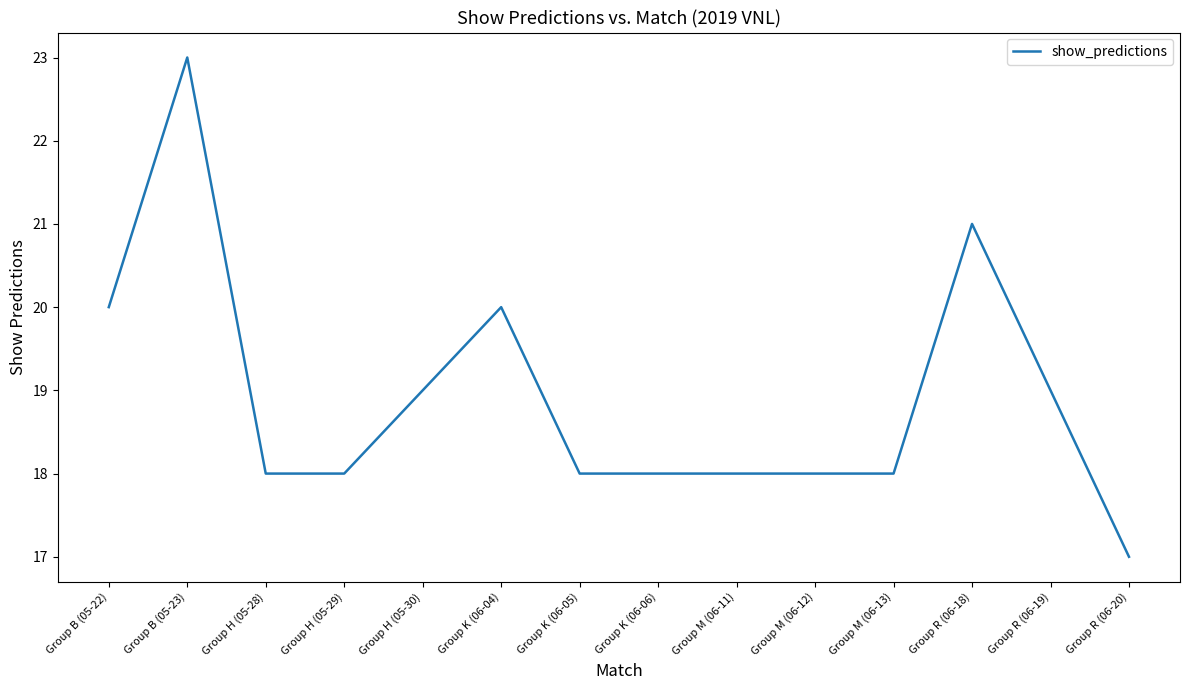

What is the ratio of the value at Group K (06-06) to the value at Group M (06-12)?

1.0